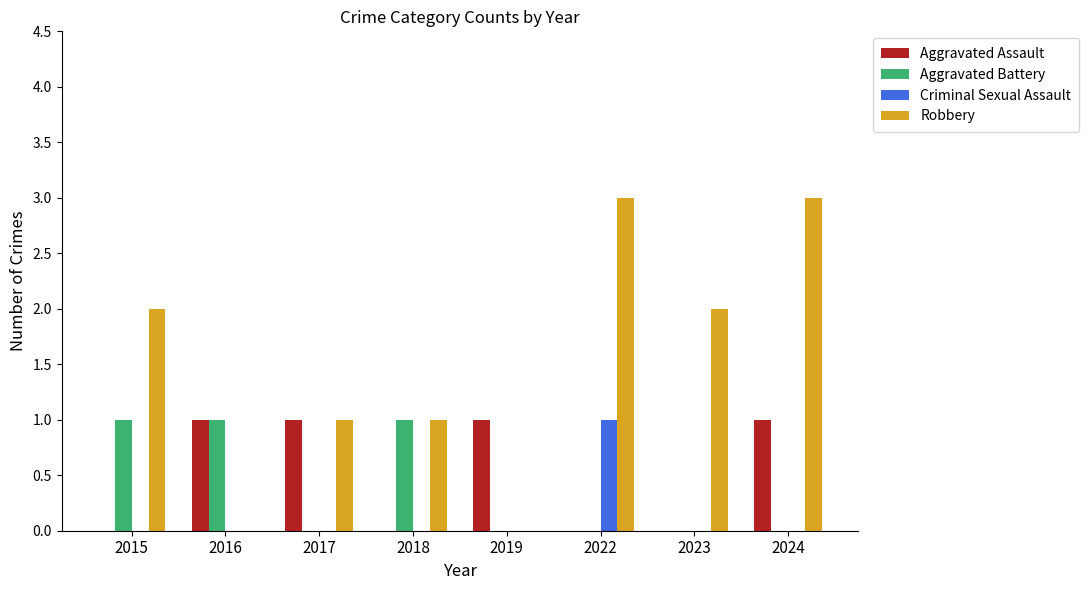

Which series changed the most between 2017 and 2019?

Robbery